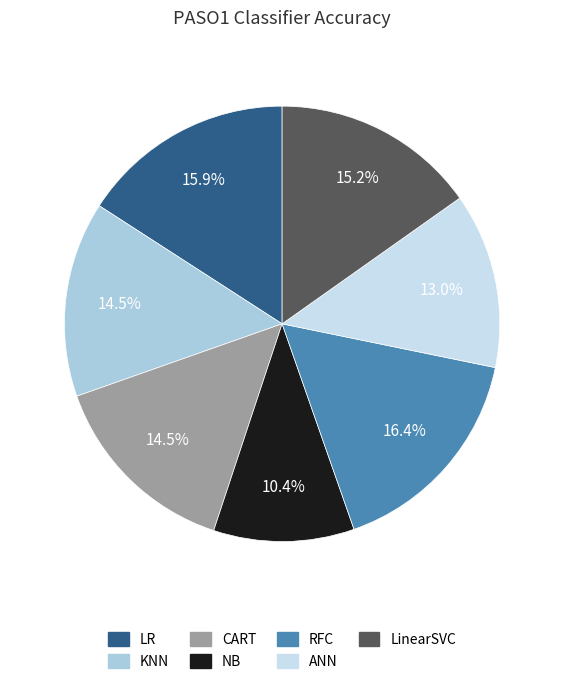

Is NB the majority of the pie?

No